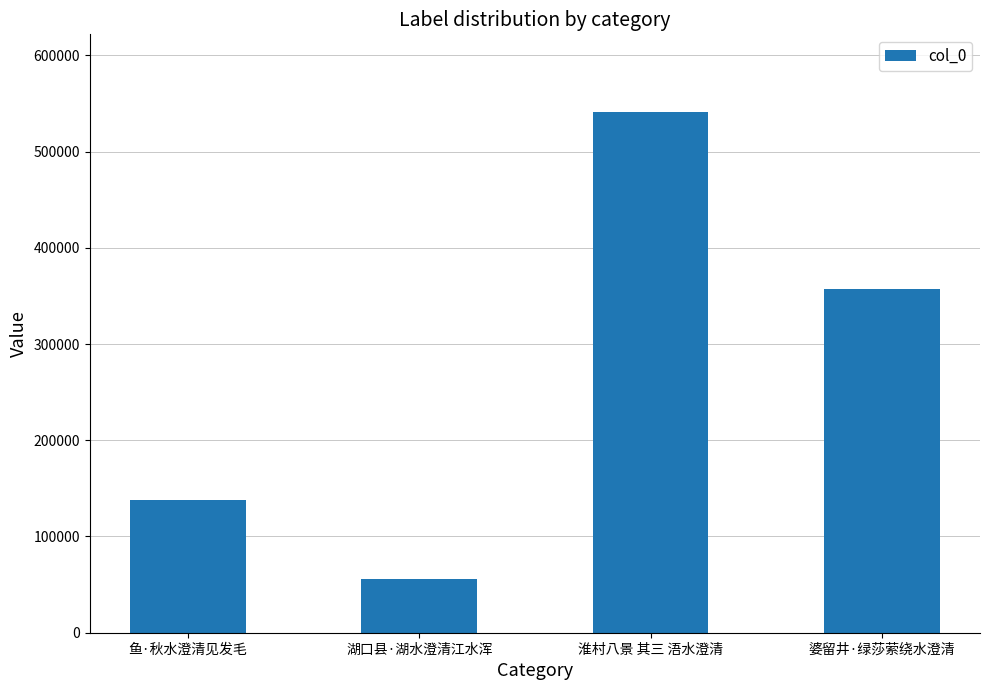

What is the difference between the maximum and second lowest values?

402655